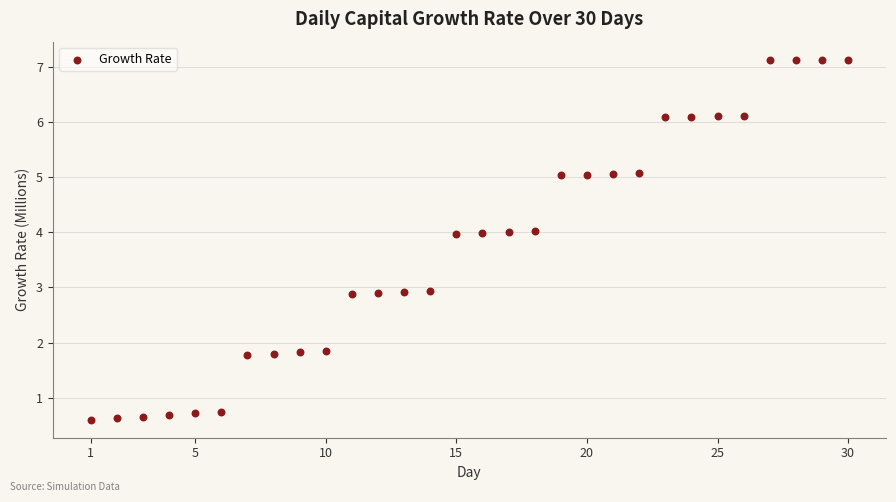

What is the range of X values (max minus min)?

29.0